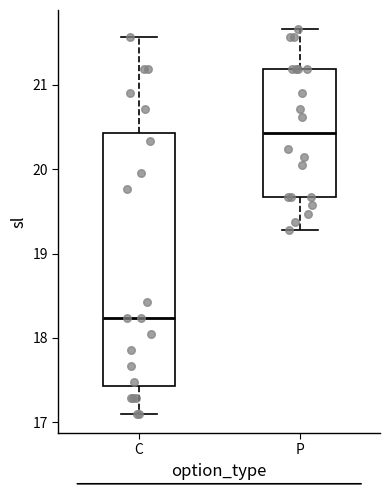

Reading left to right, transcribe this box plot: for each box, give where its median line is, the range the box spans, and where its two whiskers end, as read against the y-axis. The values are not printed on the chart, so give them approximately, as read against the axis.

C: median 18.2, box 17.4 to 20.4, whiskers 17.1 to 21.6
P: median 20.4, box 19.7 to 21.2, whiskers 19.3 to 21.7